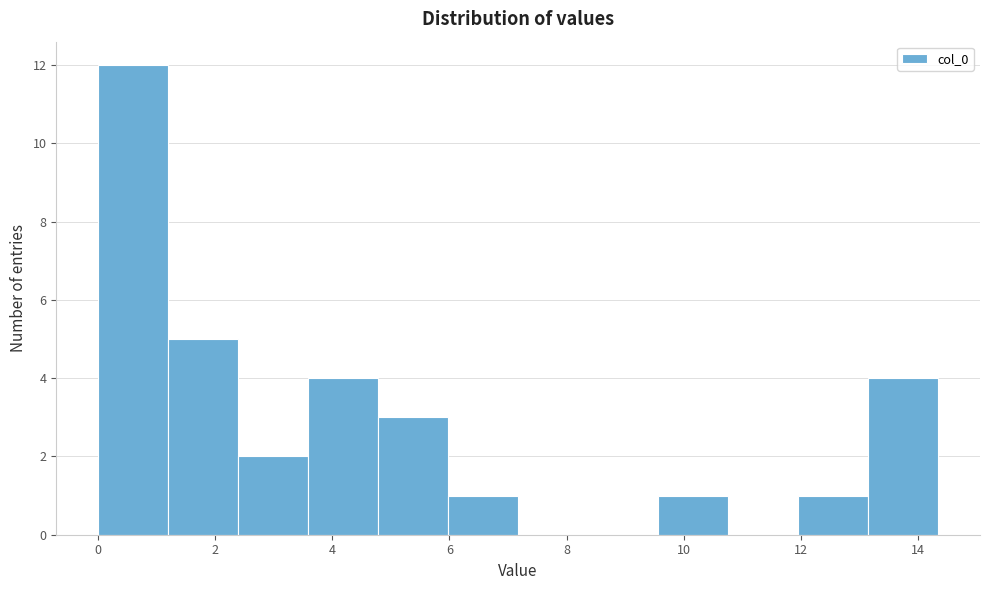

Reading left to right, list every bar in this chart as the range it spans on the x-axis followed by its height. Neither the bar edges nor the heights are printed on the chart, so give them approximately, as read against the axes.

0.0 to 1.2: 12
1.2 to 2.4: 5
2.4 to 3.6: 2
3.6 to 4.8: 4
4.8 to 6.0: 3
6.0 to 7.2: 1
7.2 to 8.4: 0
8.4 to 9.6: 0
9.6 to 10.8: 1
10.8 to 12.0: 0
12.0 to 13.2: 1
13.2 to 14.4: 4